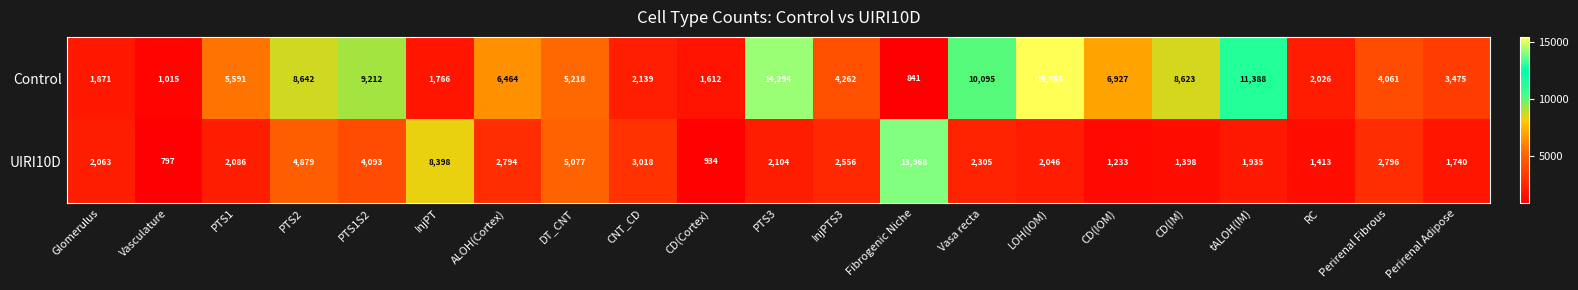

Rank the series by their average value, from highest to lowest.

Control, UIRI10D